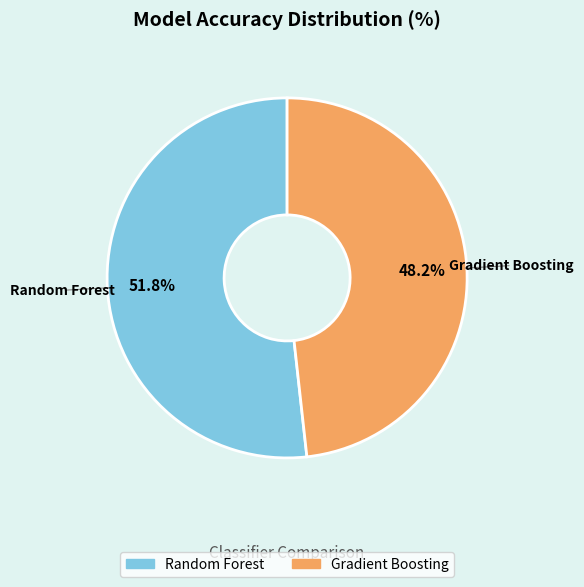

What is the largest slice in the pie chart?

Random Forest